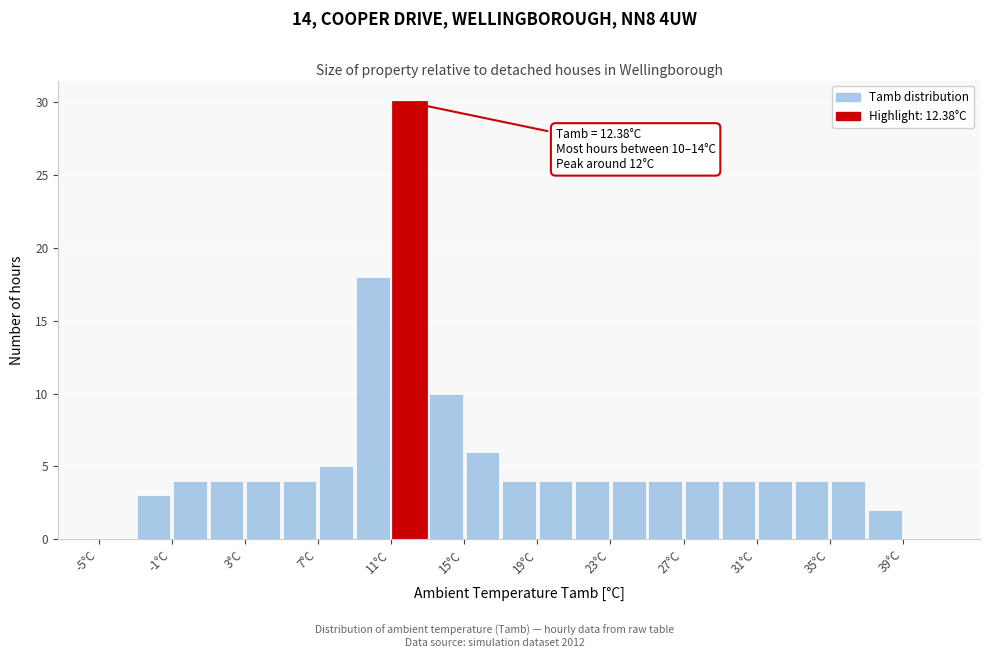

Over which range of the x-axis is the bar tallest?

11 to 13